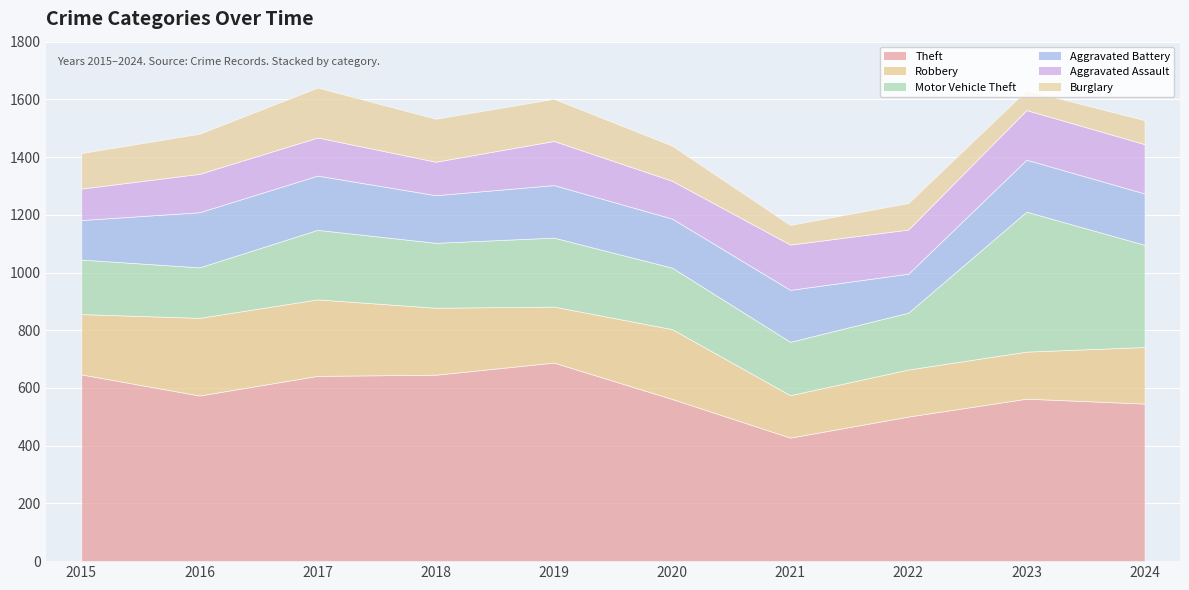

True or false: Aggravated Battery and Burglary cross at least once.

False